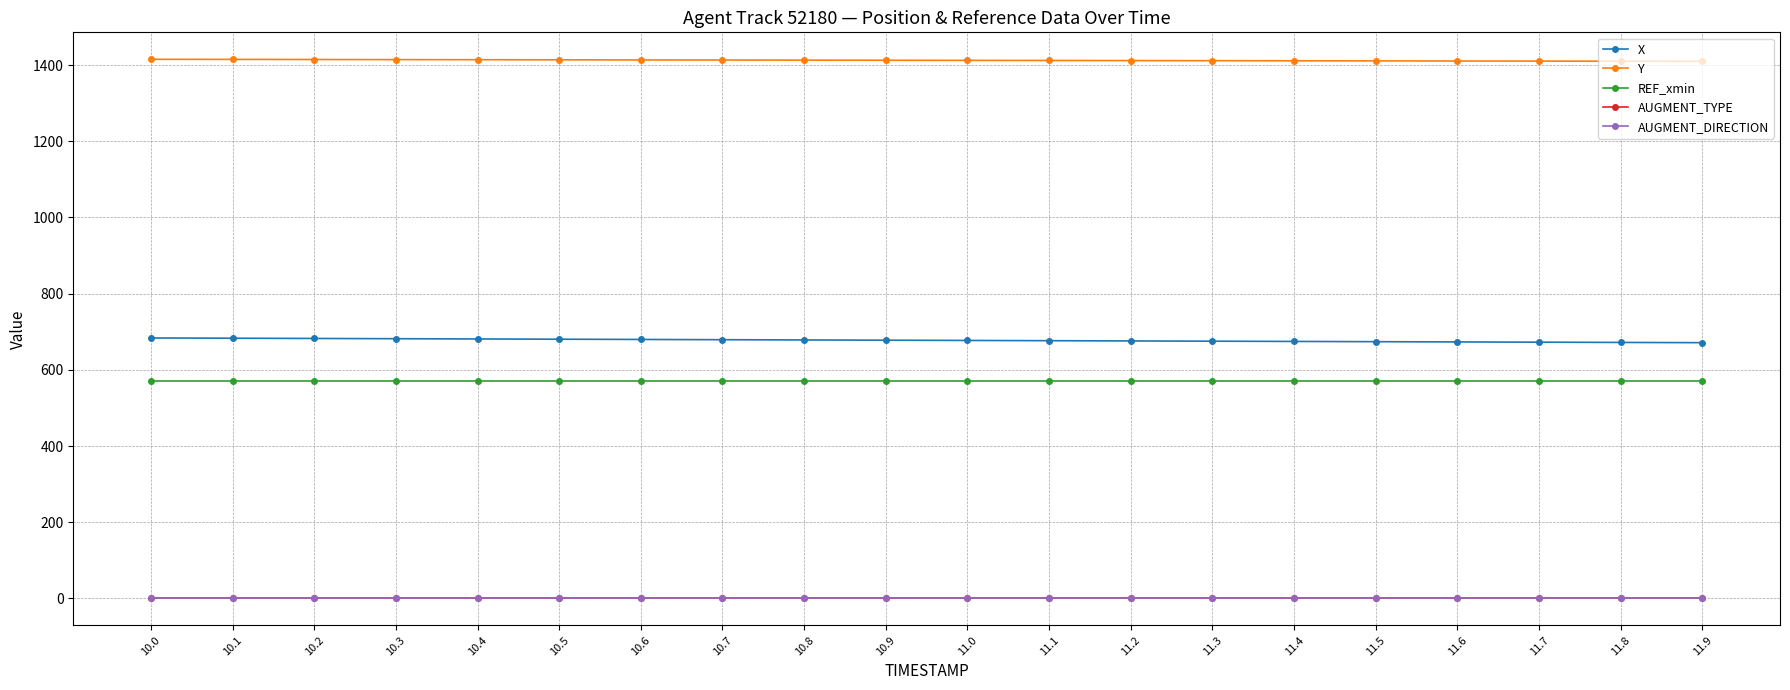

Does the chart have visible grid lines?

Yes